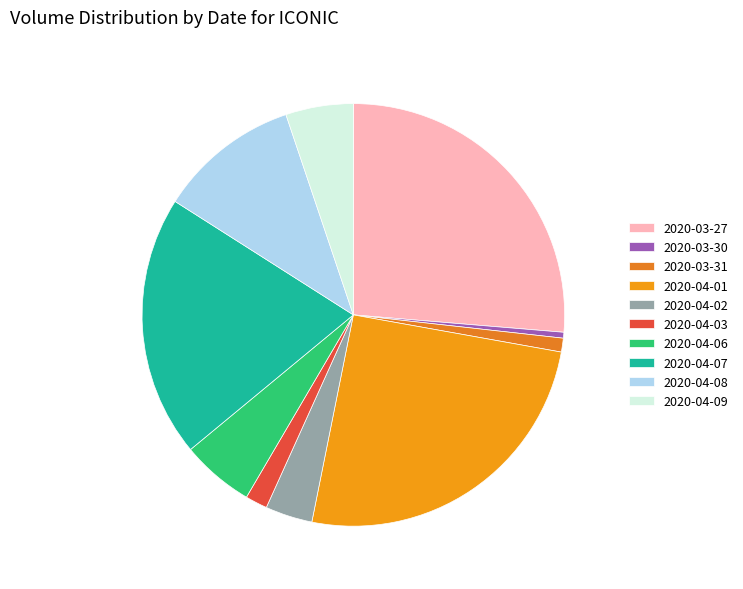

How many segments does this pie chart have?

10